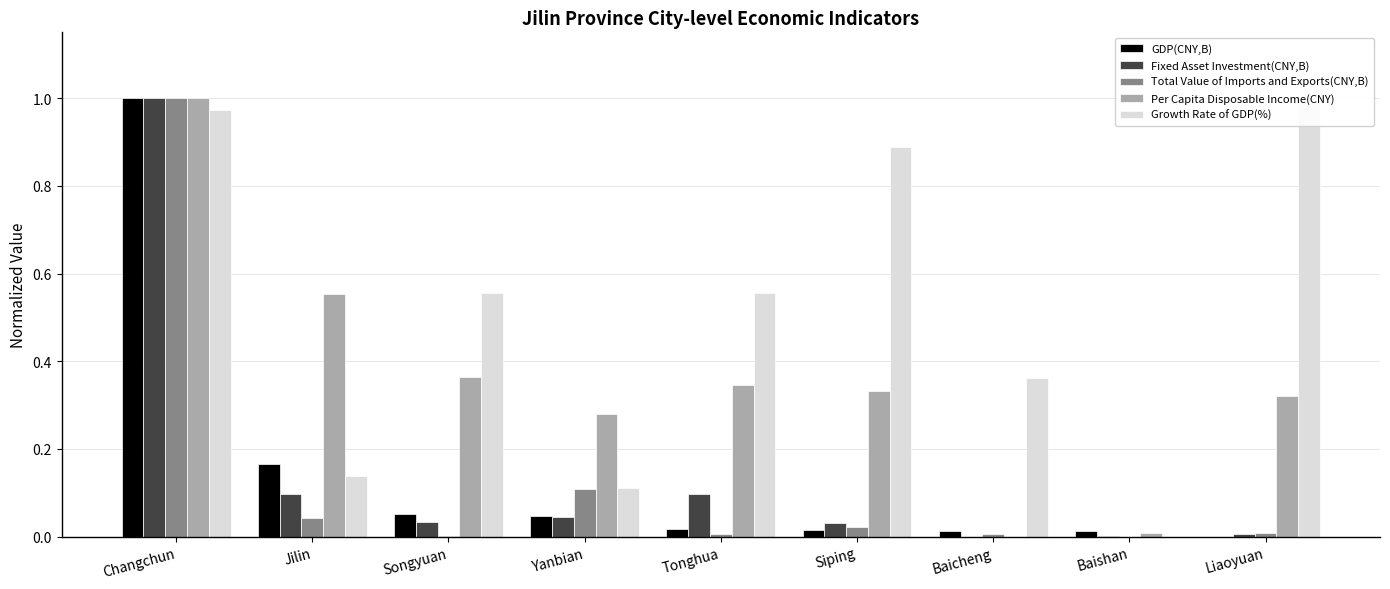

Is it true that GDP(CNY,B) equals 0.2 at Jilin?

True